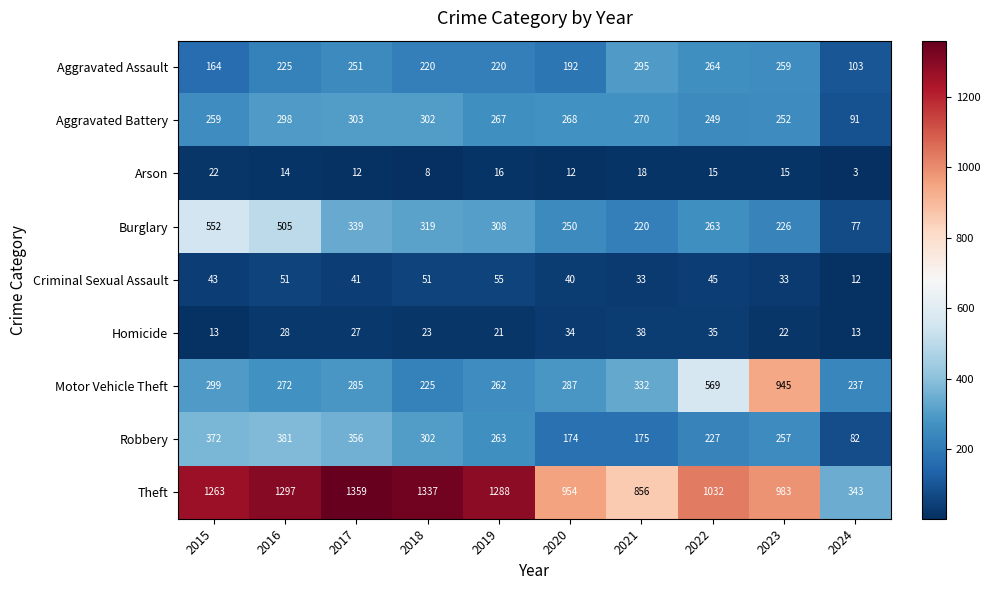

Rank the series at 2021 from highest to lowest value.

Theft, Motor Vehicle Theft, Aggravated Assault, Aggravated Battery, Burglary, Robbery, Homicide, Criminal Sexual Assault, Arson